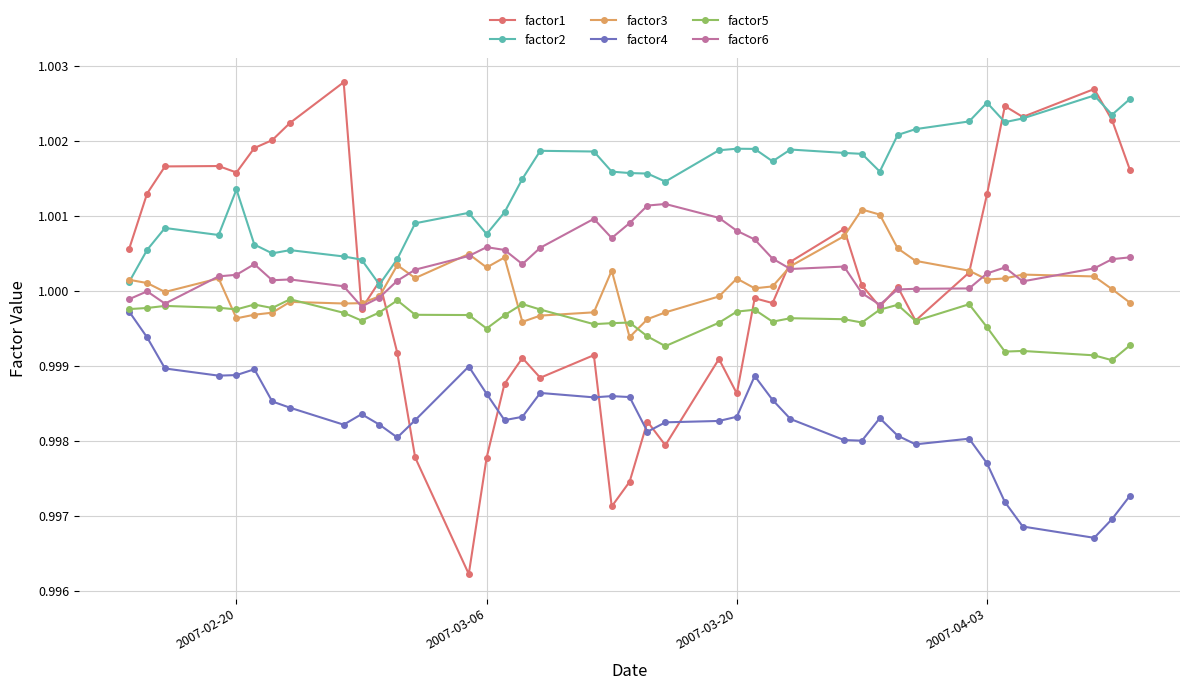

What is the sum of all factor3 values?

40.0